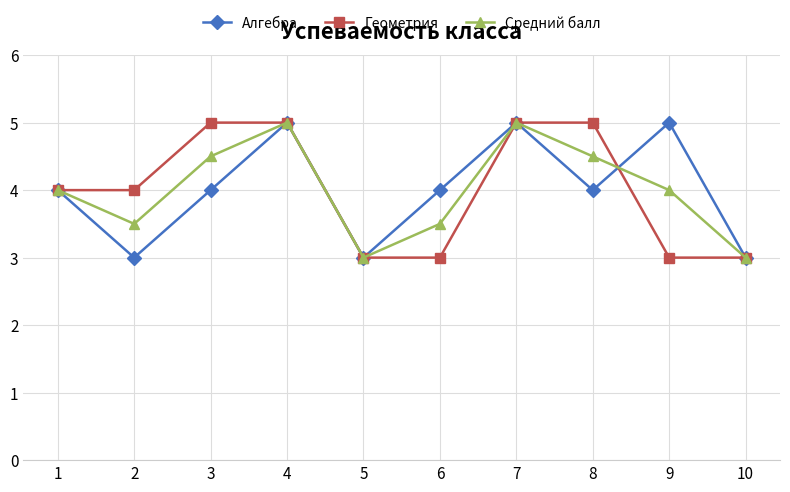

Is this an area chart (filled region under the line)?

No